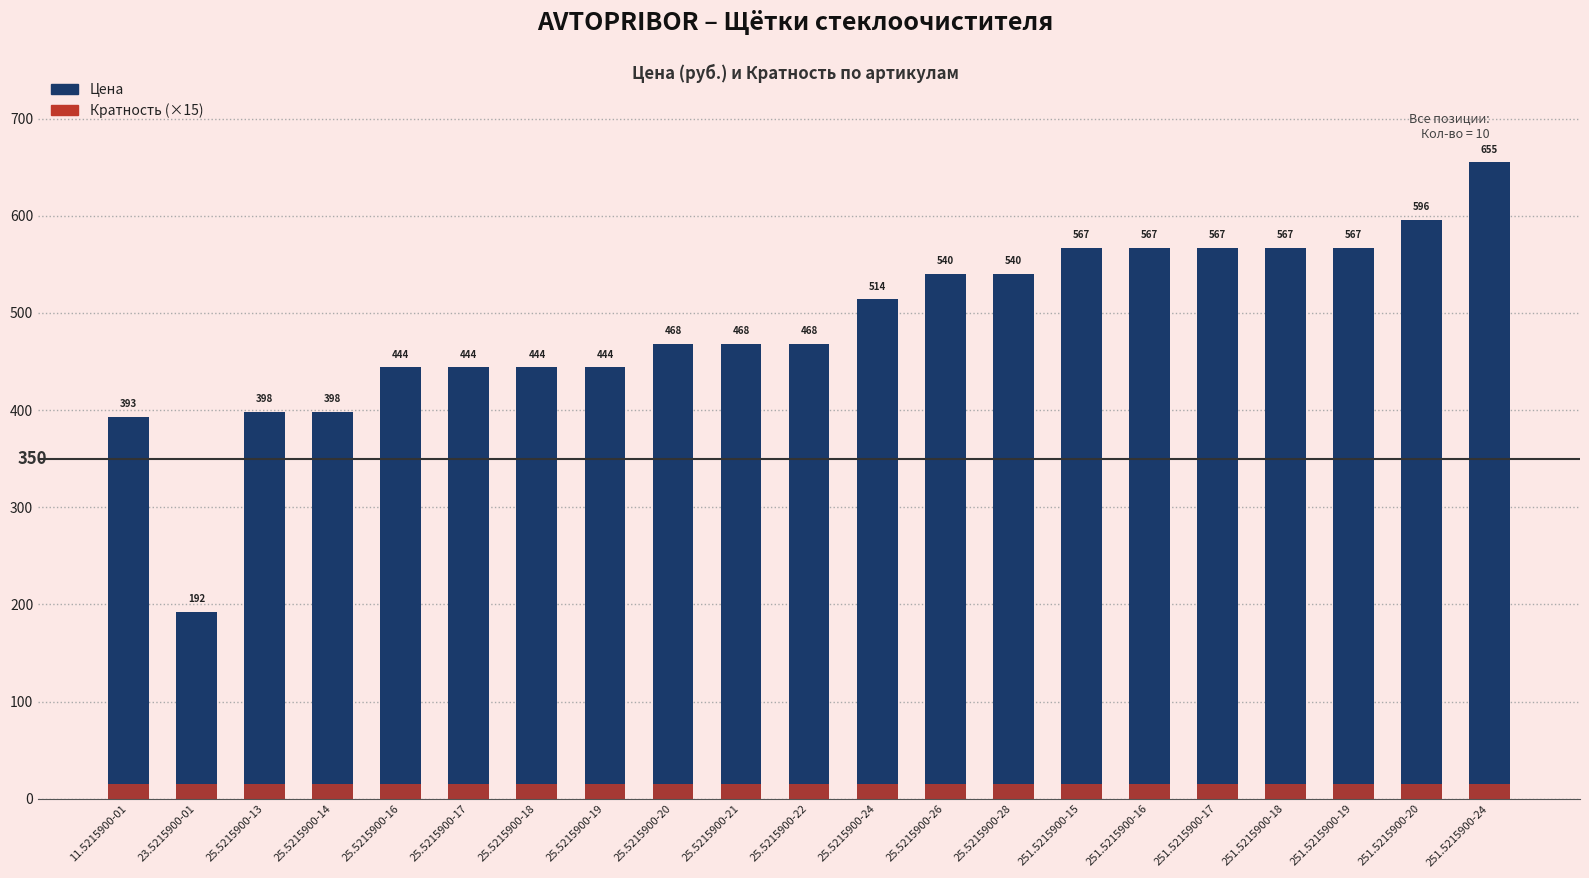

Reading right to left, extract all data points from this chart.

Цена: 655	596	567	567	567	567	567	540	540	514	468	468	468	444	444	444	444	398	398	192	393
Кратность: 15	15	15	15	15	15	15	15	15	15	15	15	15	15	15	15	15	15	15	15	15